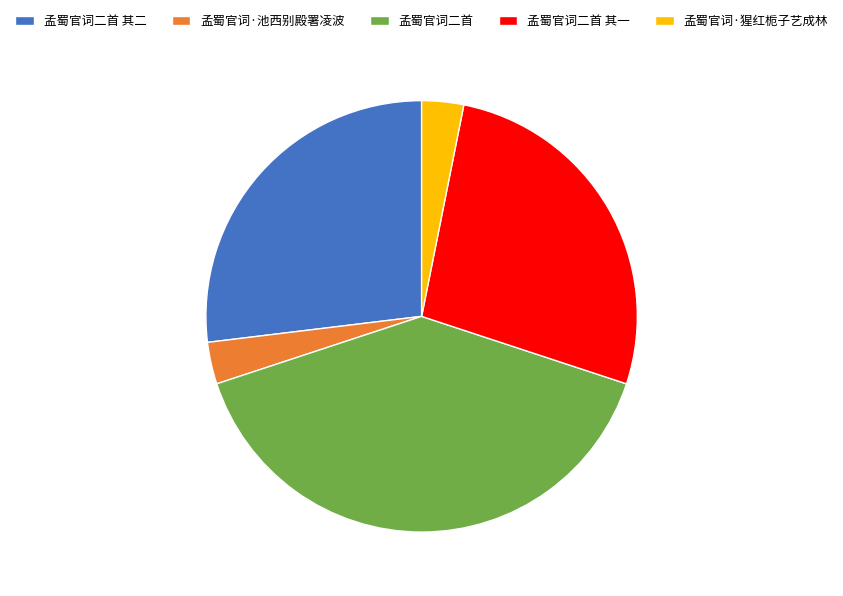

Between 孟蜀官词·猩红栀子艺成林 and 孟蜀官词二首 其二, which is larger?

孟蜀官词二首 其二